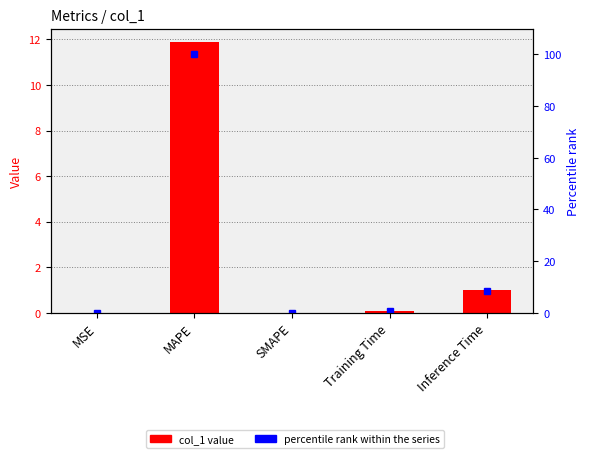

Is it true that col_1 equals 5.2 at SMAPE?

False